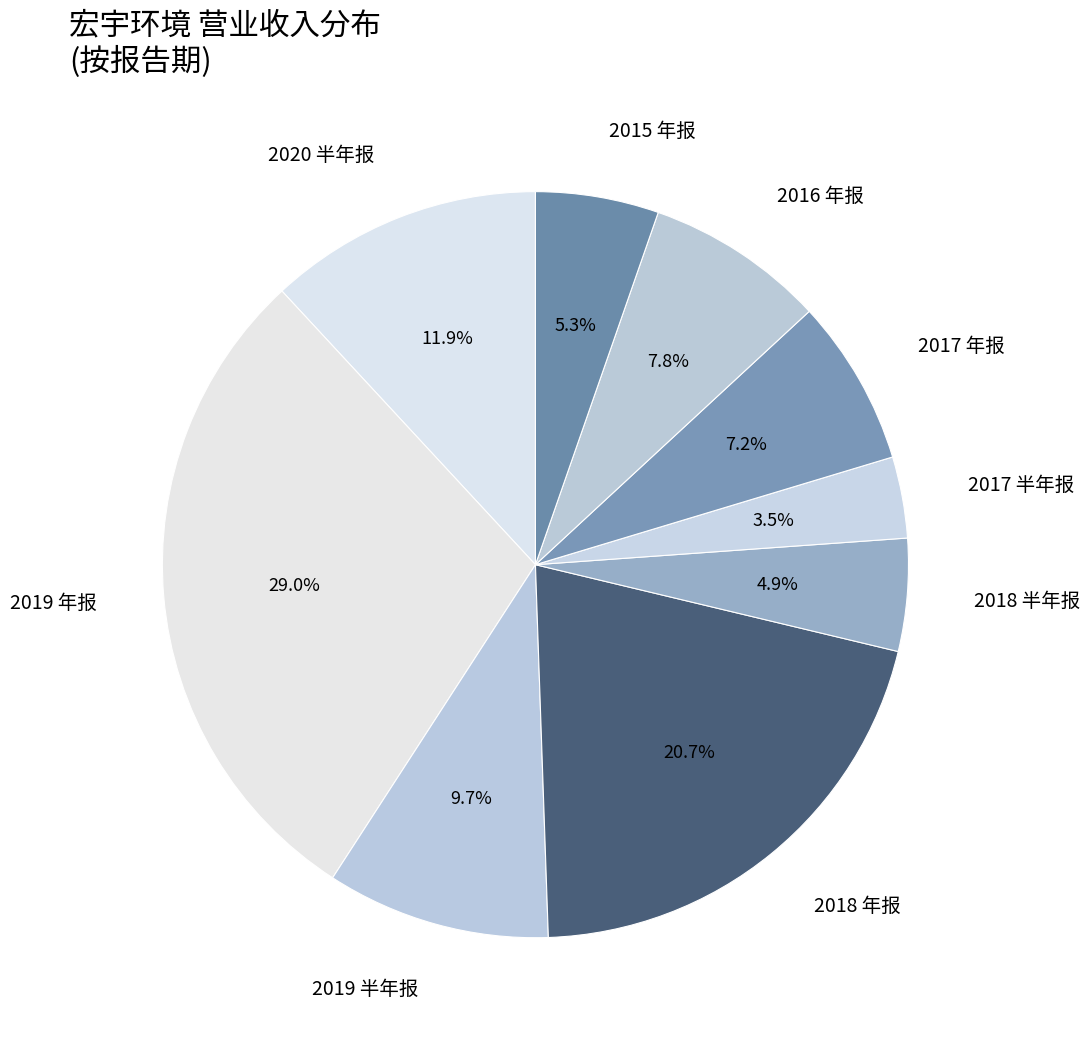

What percentage do 2017 半年报 and 2020 半年报 together represent?

15.4%